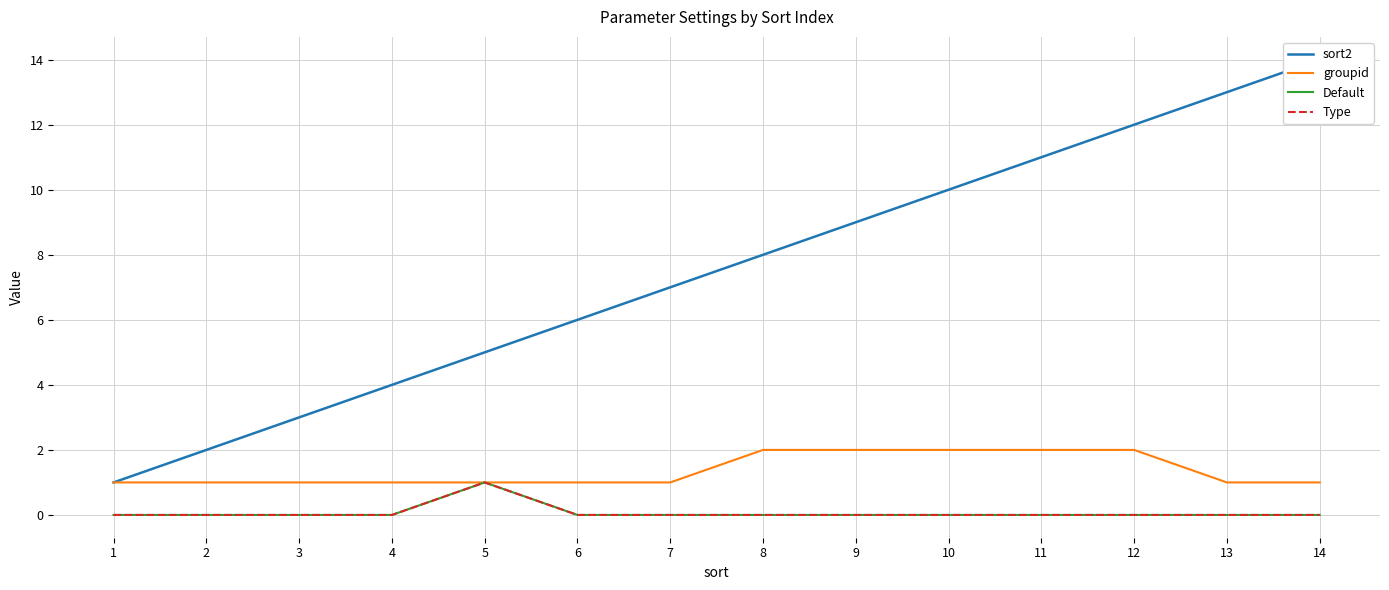

Which category has the lowest value in the Default series?

1